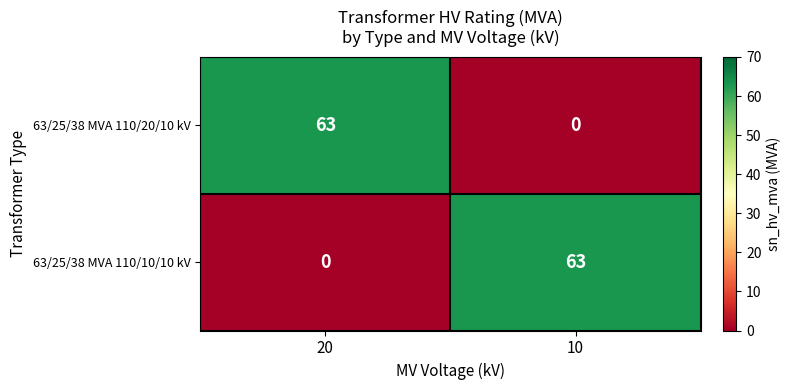

What is the greatest value displayed?

63